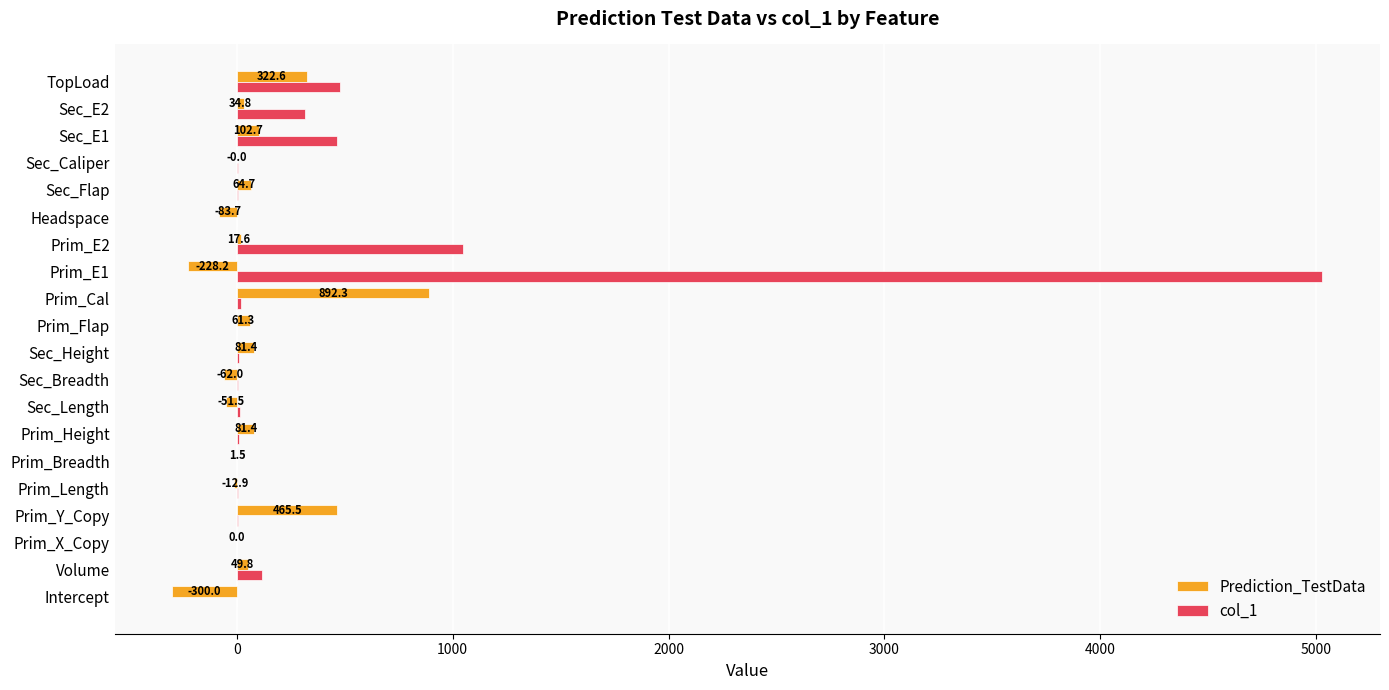

Between Sec_Breadth and Sec_E2, which series saw the biggest shift?

col_1